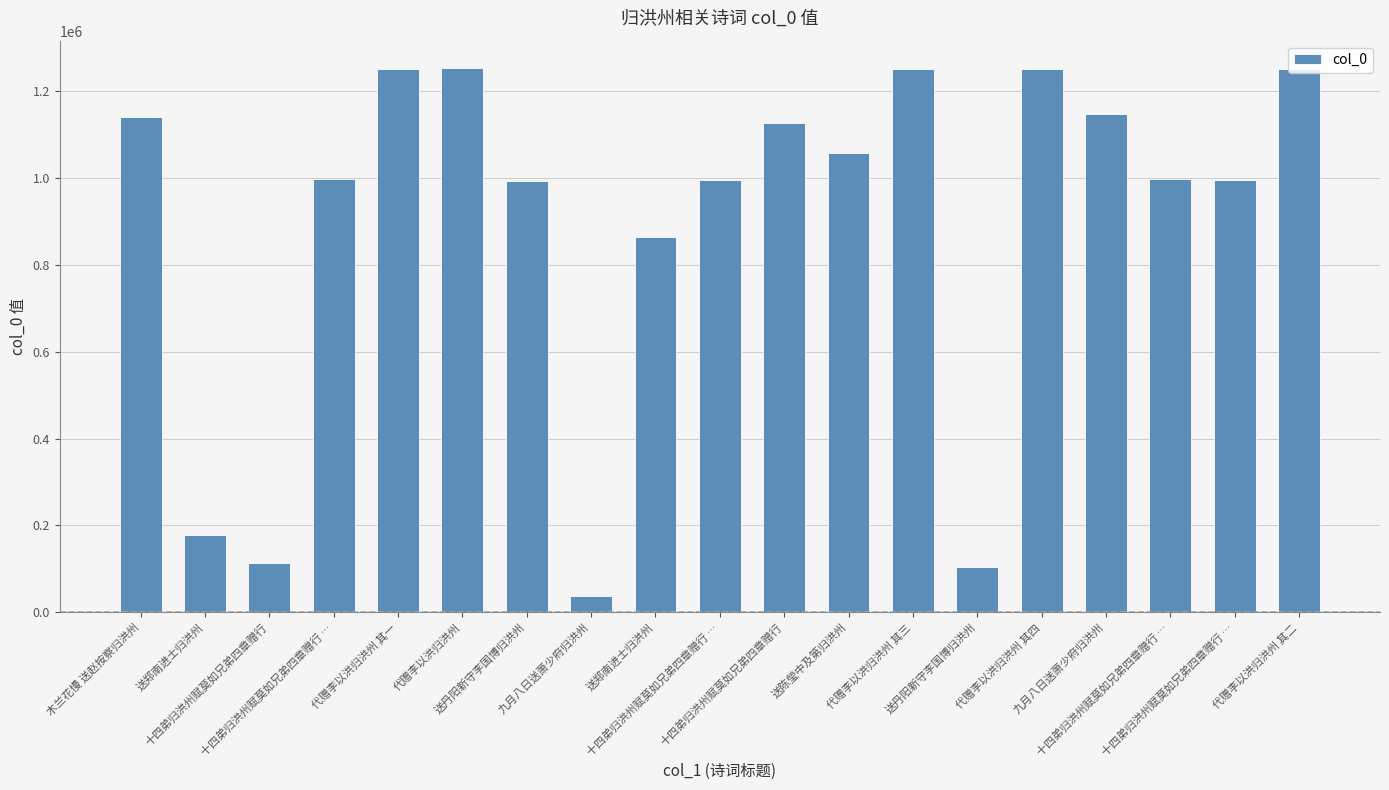

Does the chart contain any negative values?

No